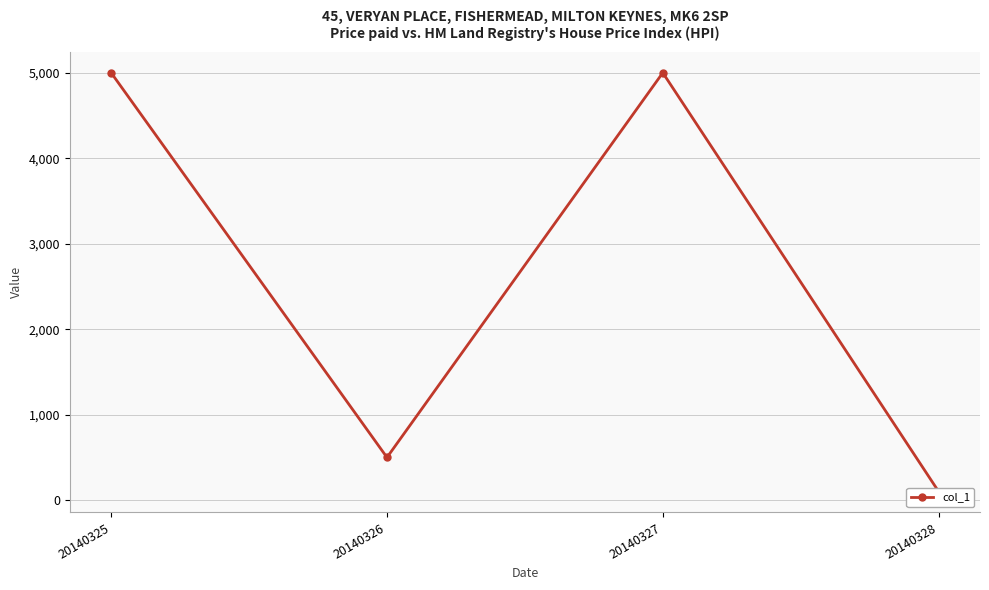

What is the smallest value displayed?

100